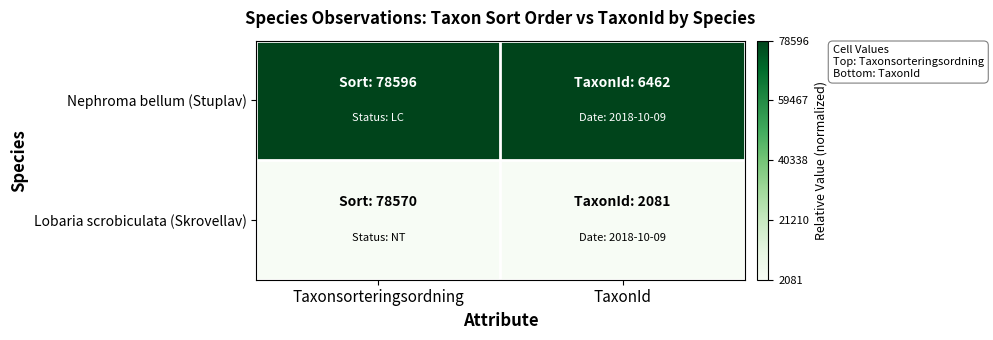

Reading left to right, extract all data points from this chart.

Nephroma bellum (Stuplav): Taxonsorteringsordning=1	TaxonId=1
Lobaria scrobiculata (Skrovellav): Taxonsorteringsordning=0	TaxonId=0